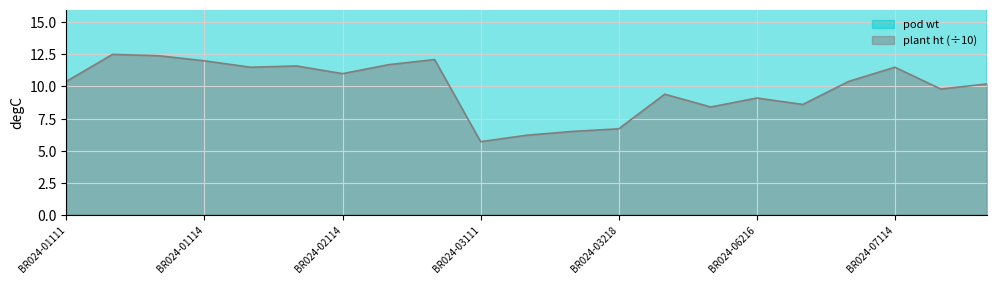

Reading left to right, transcribe all the data shown in this chart.

pod wt: 50.6	53.3	48.6	42.9	47.6	52.7	50.0	52.7	51.4	27.6	20.2	24.7	27.4	37.9	36.2	32.9	32.5	30.5	31.4	16.5	22.9
plant ht: 10.4	12.5	12.4	12.0	11.5	11.6	11.0	11.7	12.1	5.7	6.2	6.5	6.7	9.4	8.4	9.1	8.6	10.4	11.5	9.8	10.2